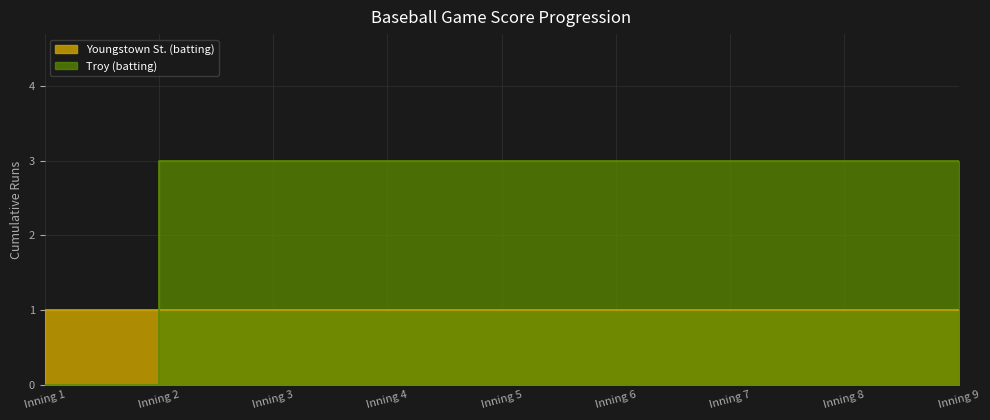

List the series in order of their peak value, lowest first.

Youngstown St. (batting), Troy (batting)